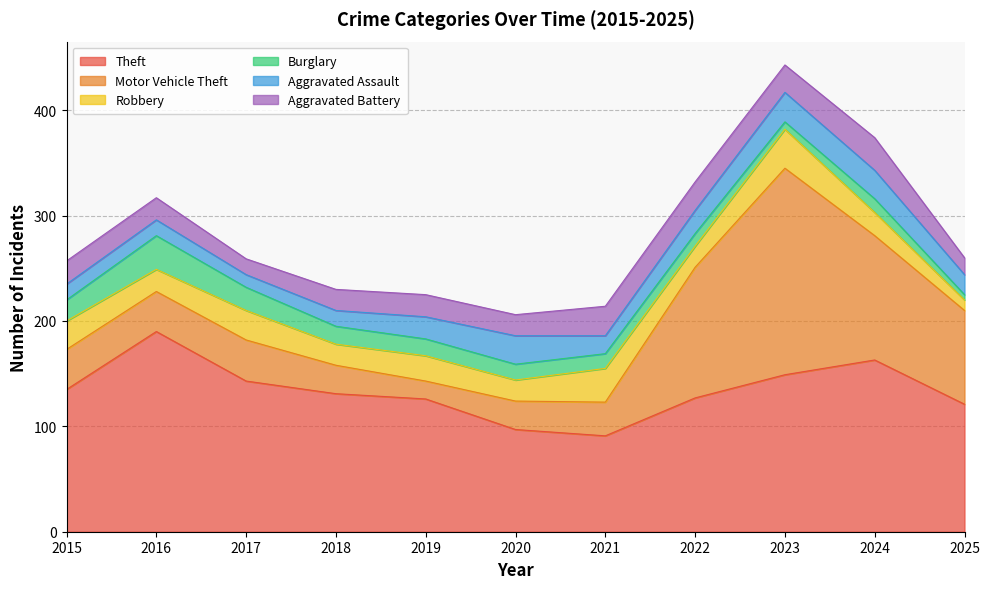

Read the Aggravated Assault value at 2016.

15